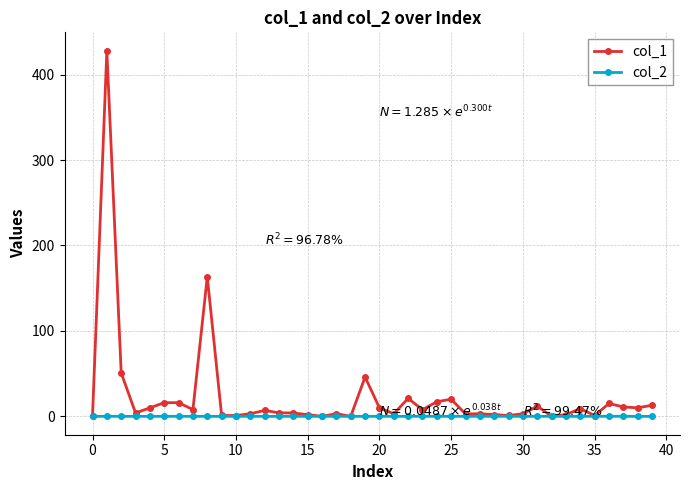

What is the average value of the col_1 series?

23.3